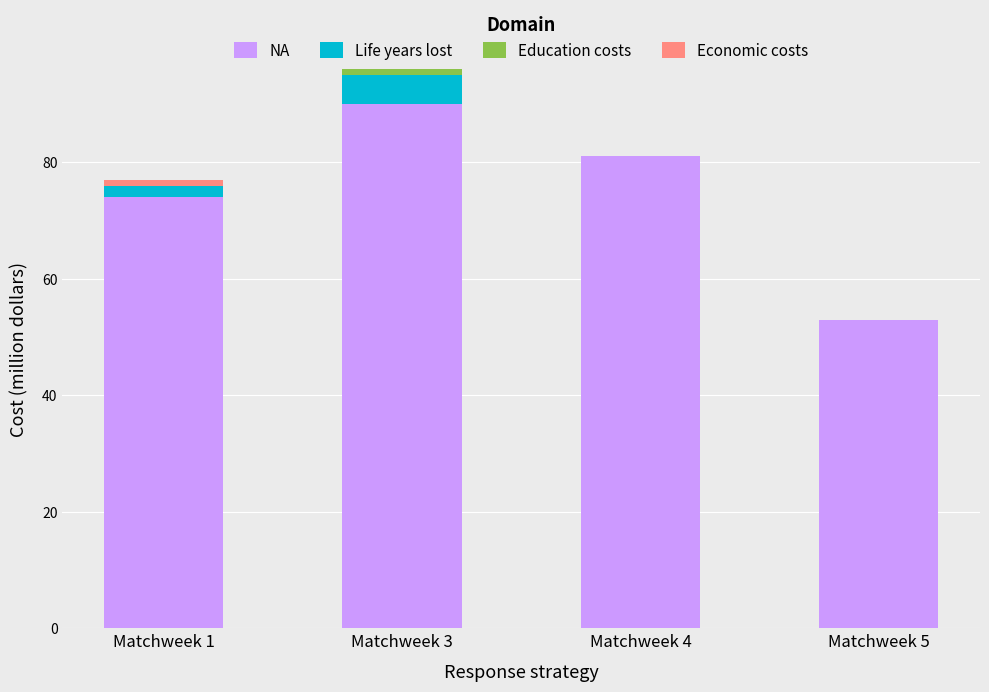

At which category is the sum across all series the highest?

Matchweek 3